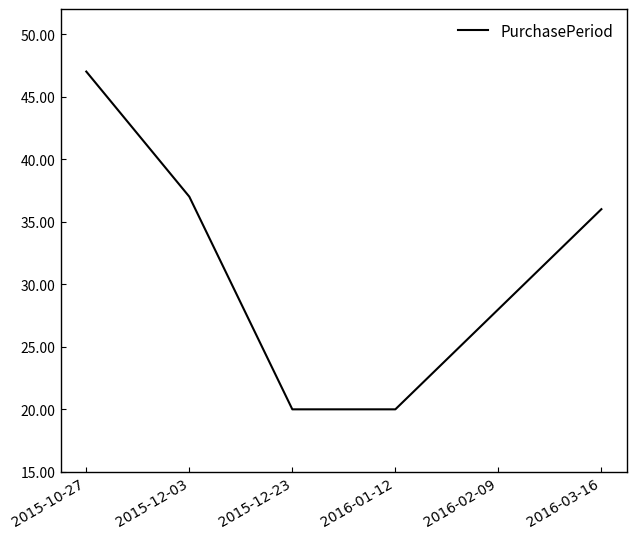

Reading left to right, what are all the values shown in this chart?

47	37	20	20	28	36